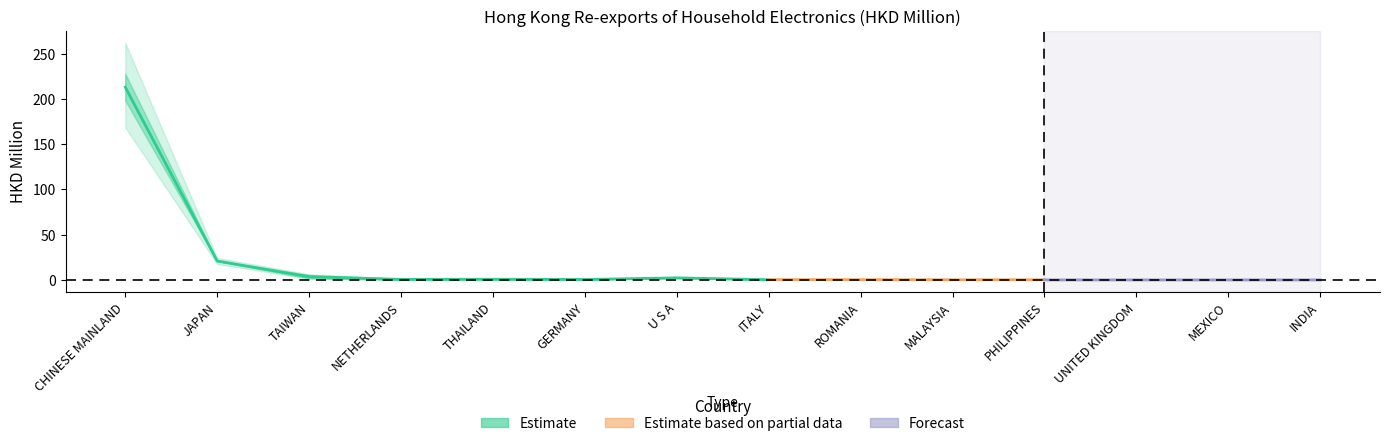

What is the label of the 13th point from the left?

MEXICO